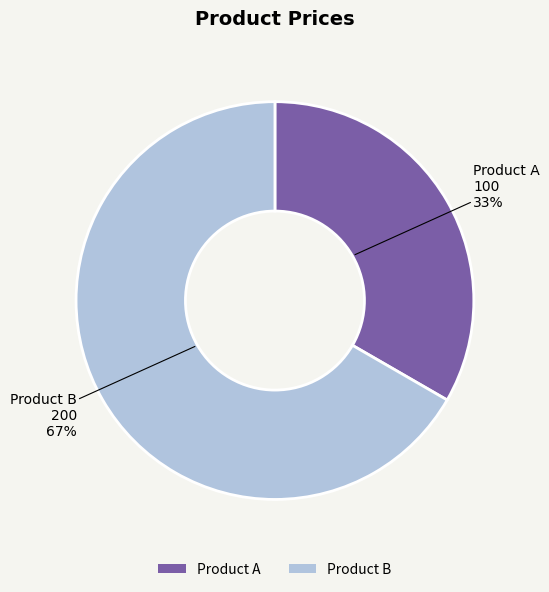

Does Product B account for over 50% of the chart?

Yes